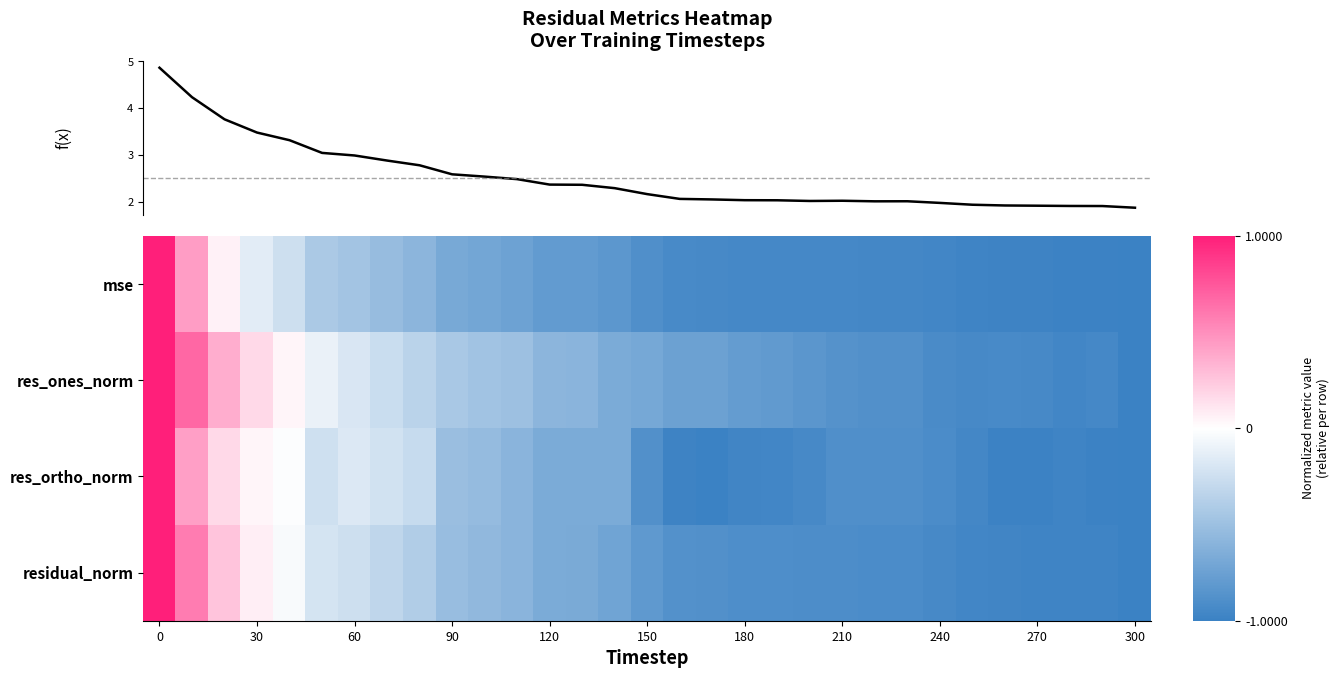

How many distinct data groups are displayed?

5